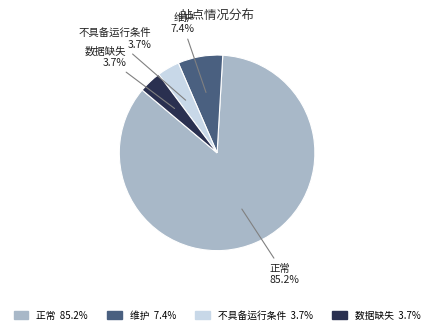

Between 不具备运行条件 and 维护, which is larger?

维护